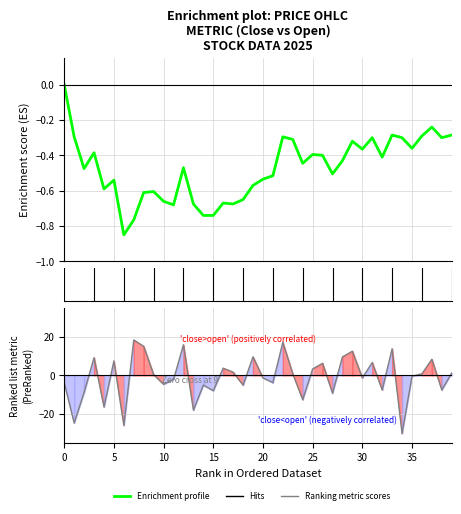

Between 13 and 27, which series saw the biggest shift?

Ranking metric scores